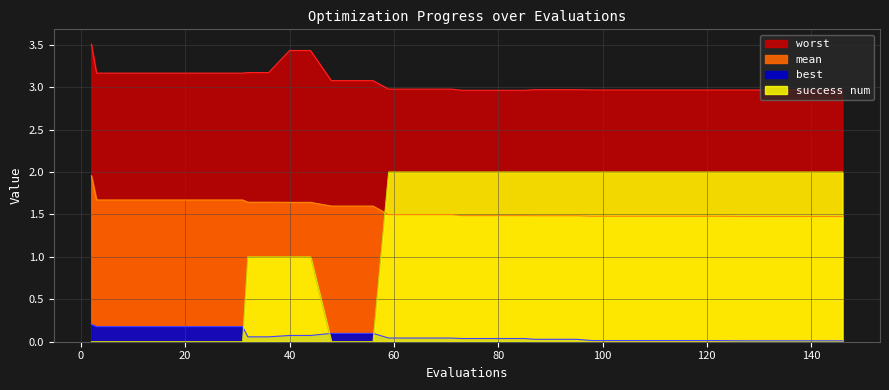

What is the difference between the second highest and minimum values in the best series?

0.2